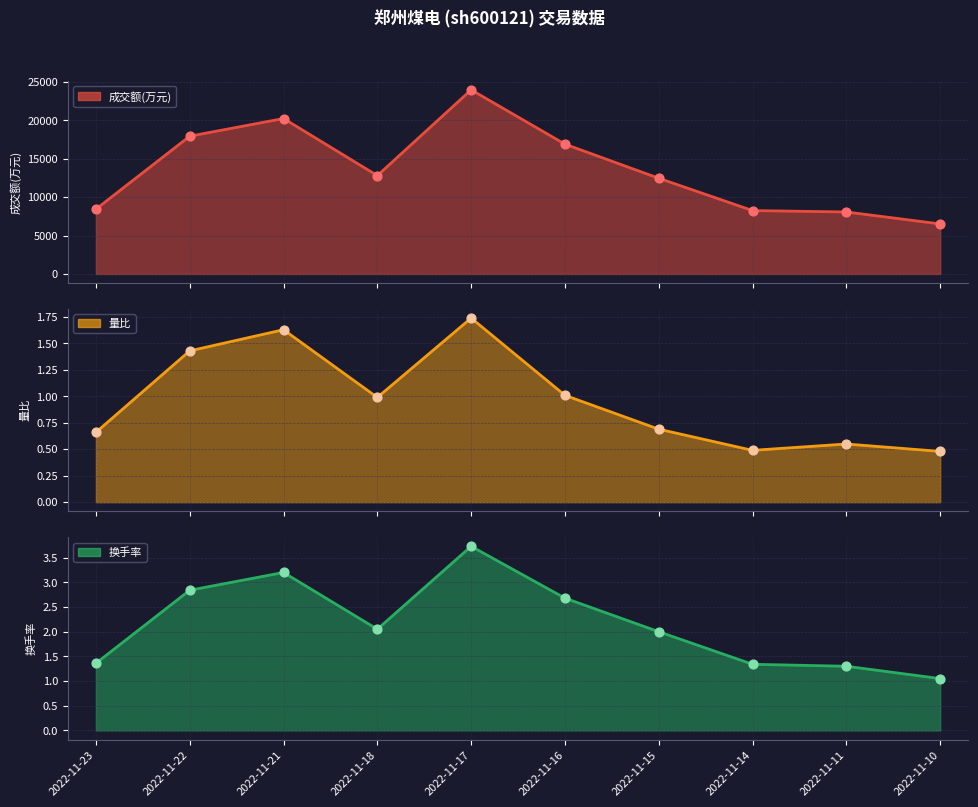

What is the total value across all series at 2022-11-23?

8438.0